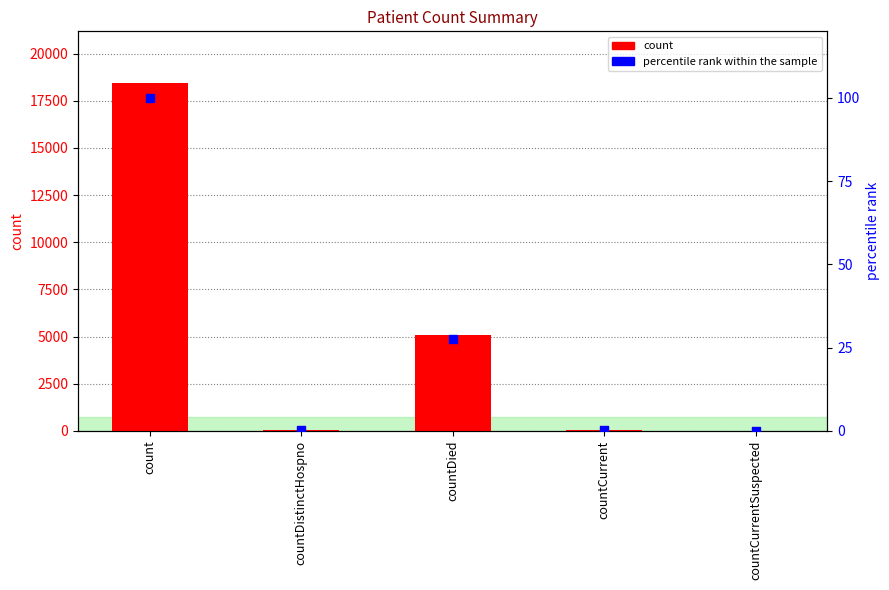

Which series reaches the maximum Y coordinate?

count